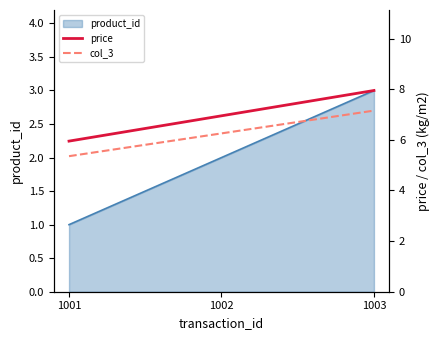

What is the greatest value displayed?

8.0